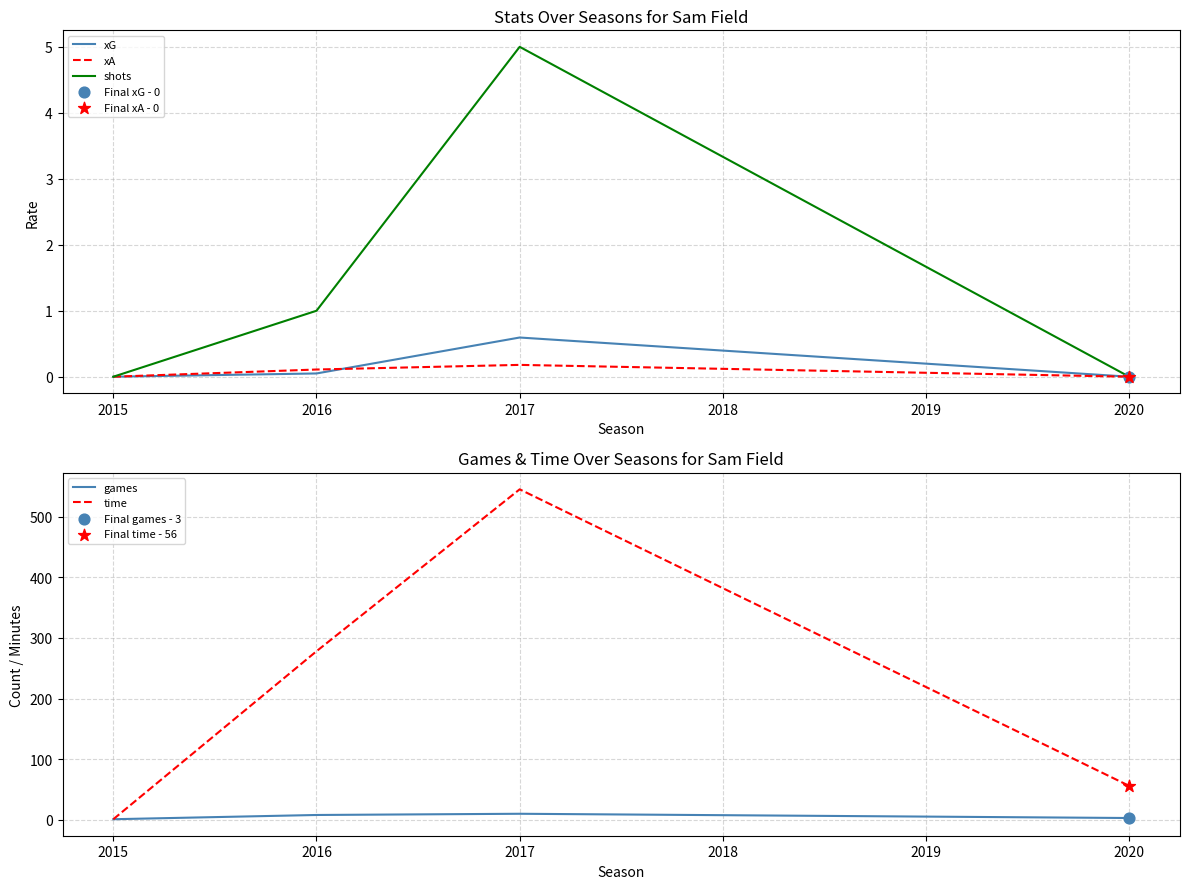

What are all the series names shown in the legend?

xG, xA, shots, games, time